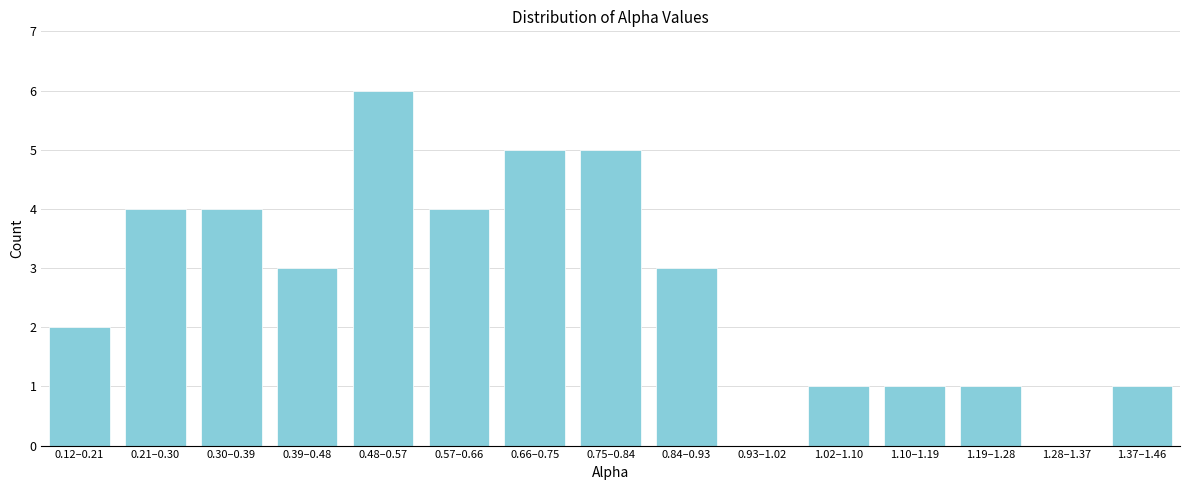

Reading right to left, extract all data points from this chart.

1.37–1.46=1	1.28–1.37=0	1.19–1.28=1	1.10–1.19=1	1.02–1.10=1	0.93–1.02=0	0.84–0.93=3	0.75–0.84=5	0.66–0.75=5	0.57–0.66=4	0.48–0.57=6	0.39–0.48=3	0.30–0.39=4	0.21–0.30=4	0.12–0.21=2